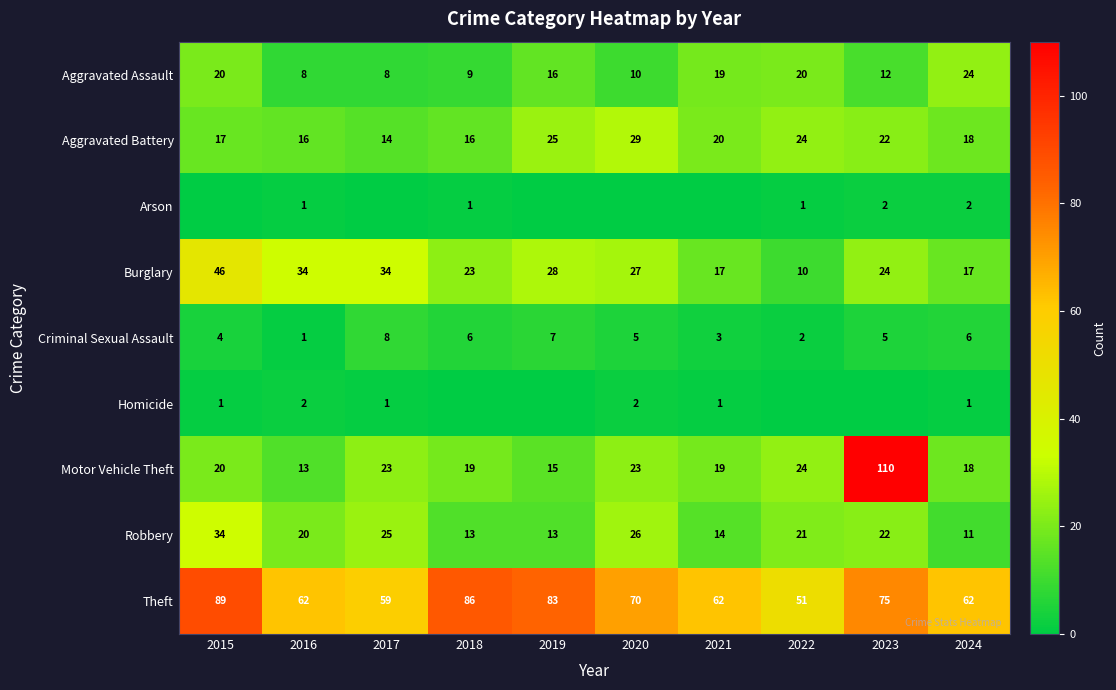

True or false: Motor Vehicle Theft has a value of 110 at 2023.

True